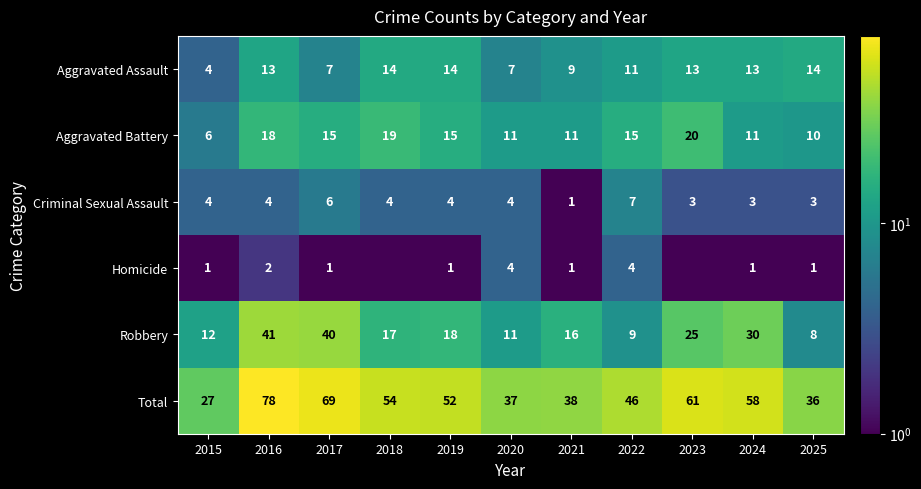

What is the lowest value of the Aggravated Assault series?

4.0